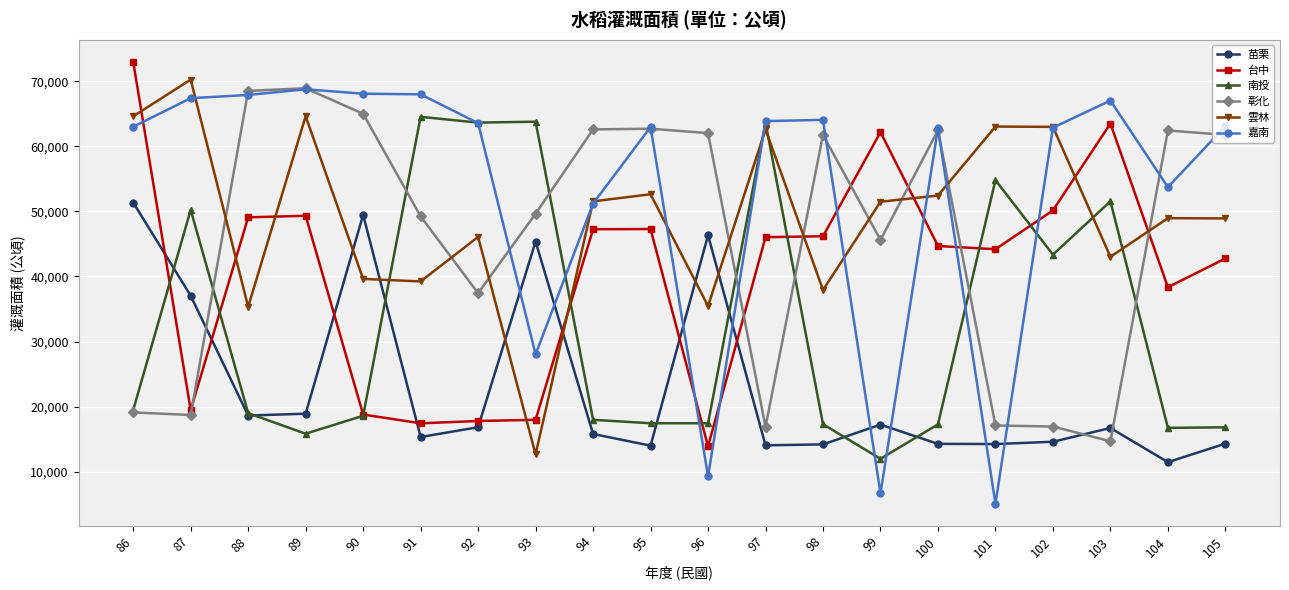

What are all the series names shown in the legend?

苗栗, 台中, 南投, 彰化, 雲林, 嘉南